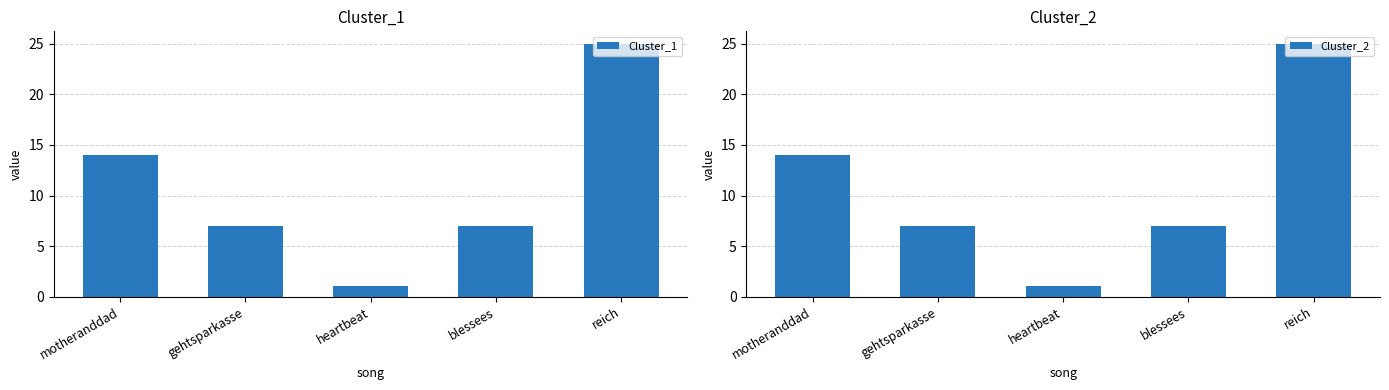

At which category does the chart reach its peak across all series?

reich